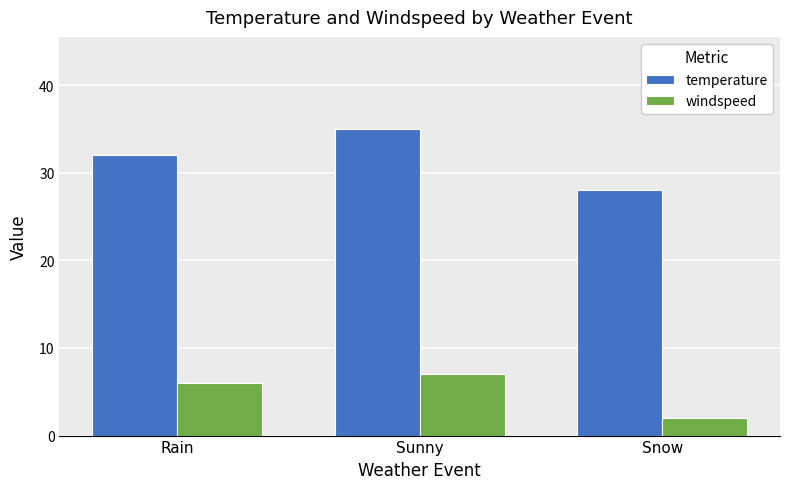

What is the difference between the second highest and minimum values in the windspeed series?

4